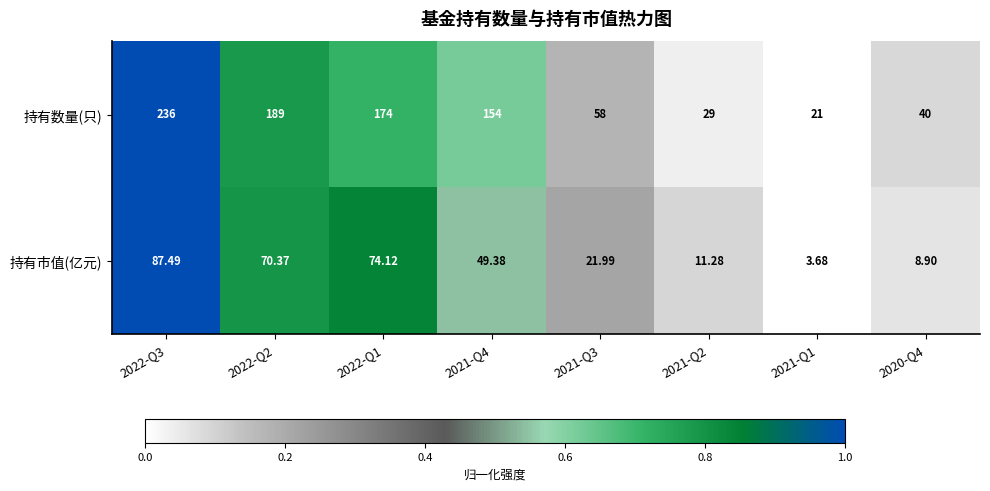

Is the value of 持有数量(只) at 2022-Q2 greater than the value of 持有市值(亿元) at 2021-Q3?

Yes